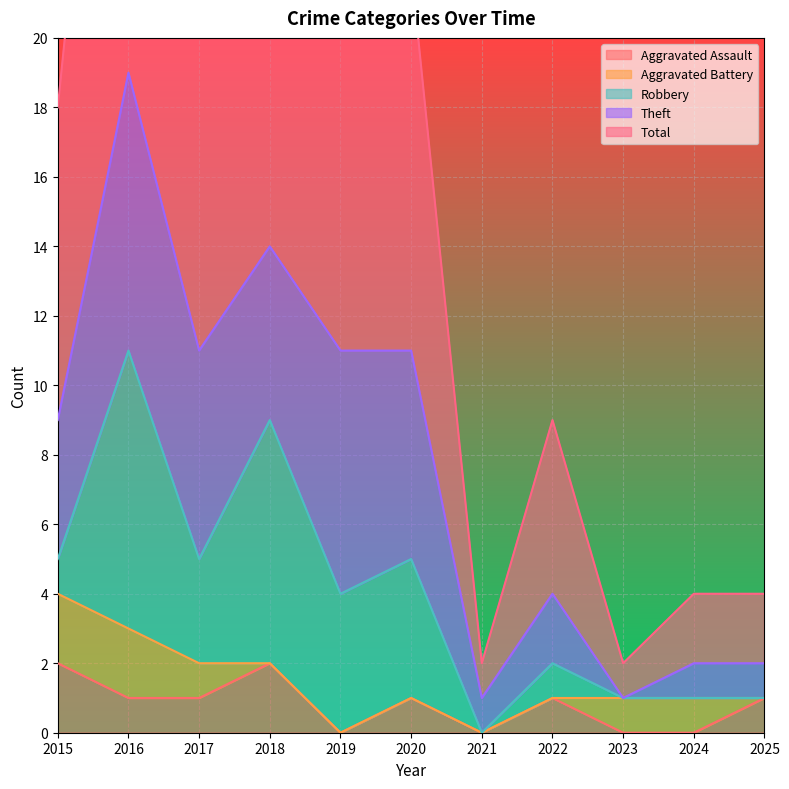

The Aggravated Assault series shows 2 at 2016. True or false?

False